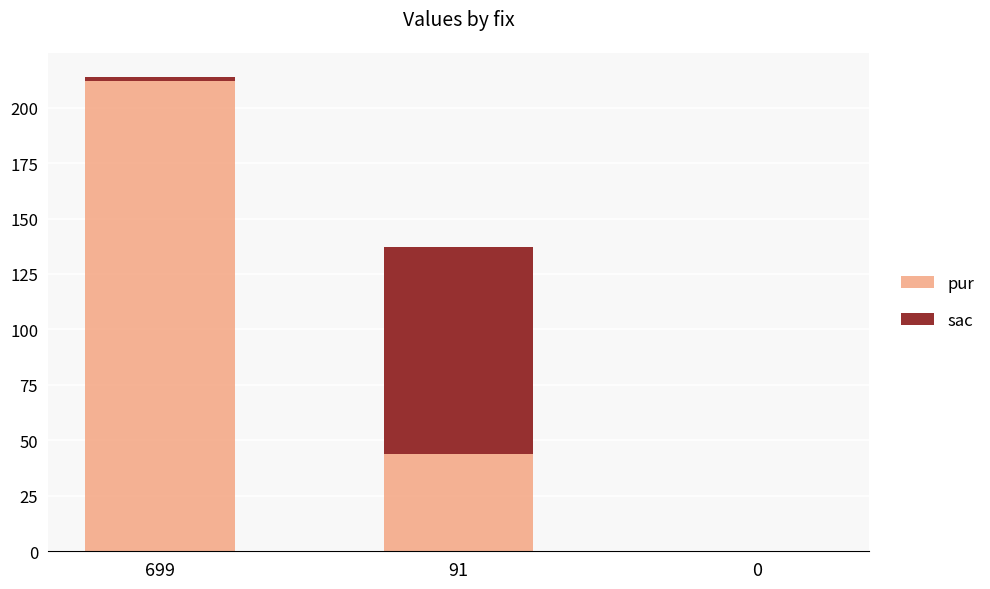

Does the chart contain stacked bars?

Yes